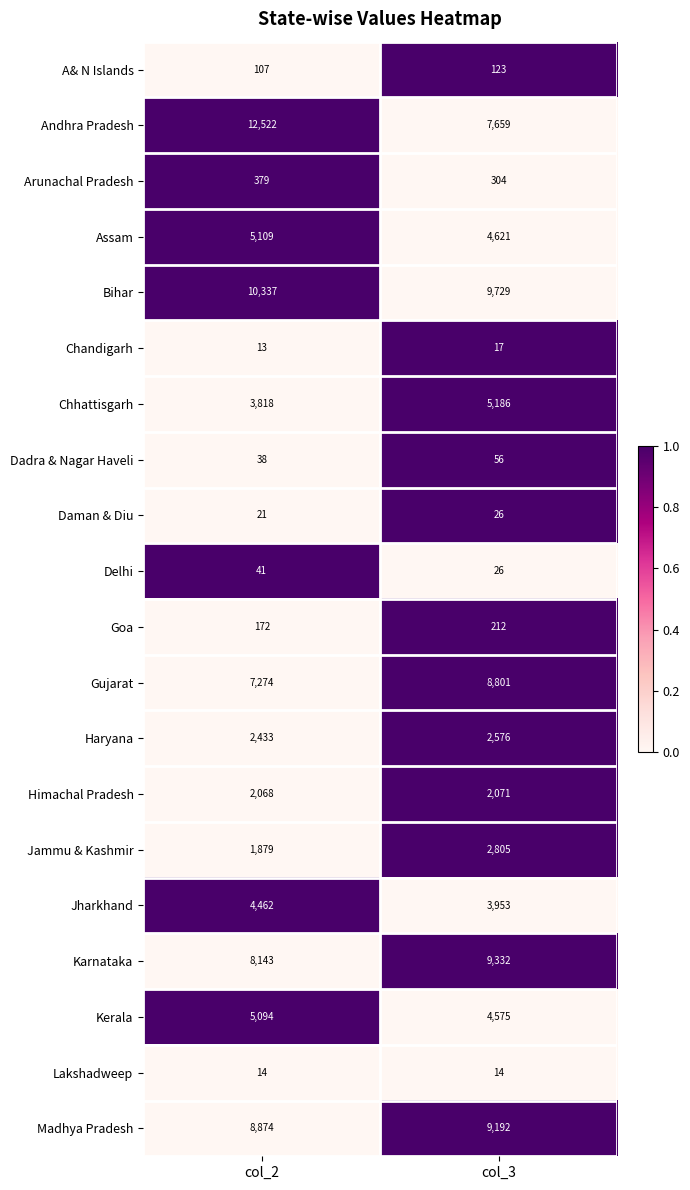

What is the sum of all Arunachal Pradesh values?

683